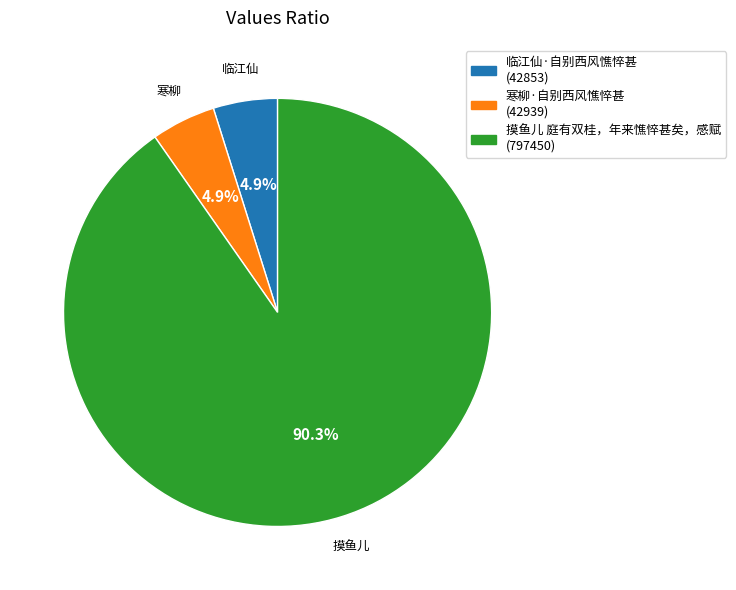

Is 摸鱼儿 庭有双桂，年来憔悴甚矣，感赋 the majority of the pie?

Yes